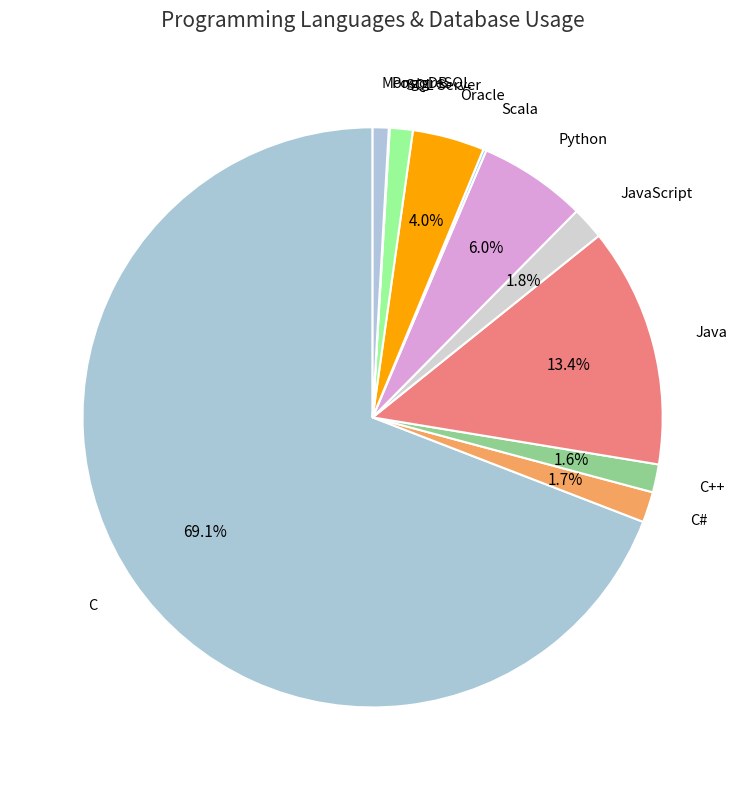

Rank the categories by value from highest to lowest.

C, Java, Python, Oracle, JavaScript, C#, C++, SQL Server, MongoDB, Scala, PostgreSQL